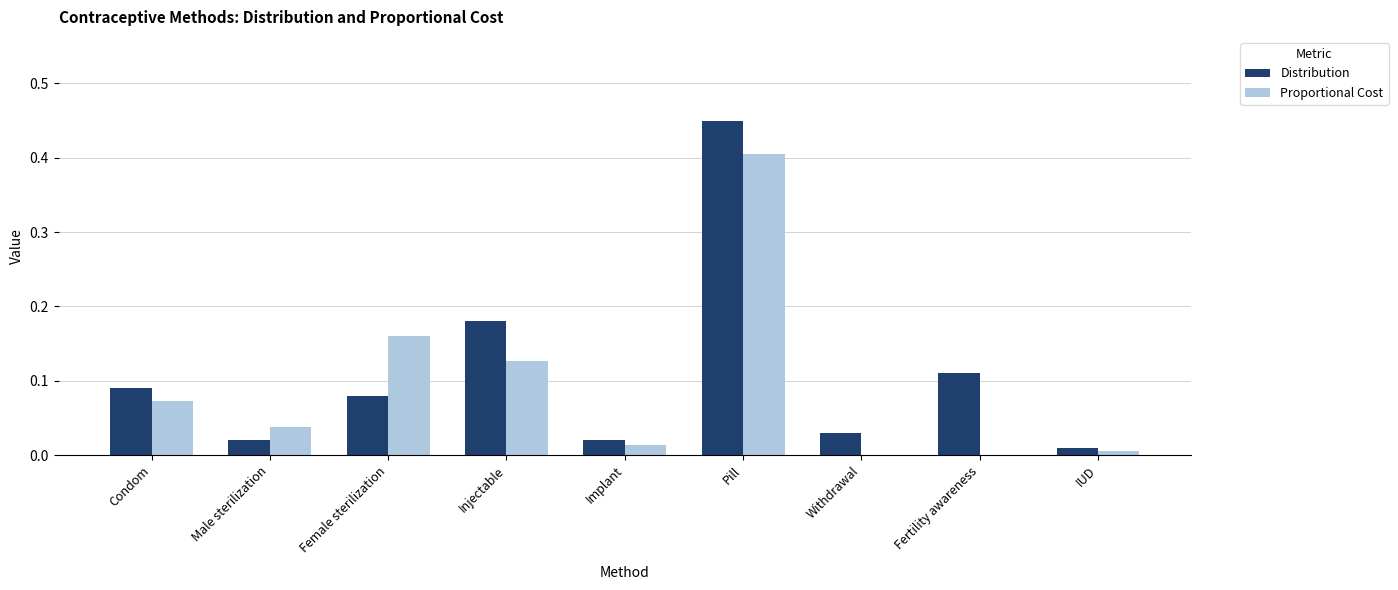

Which series changed the most between Condom and Implant?

Distribution